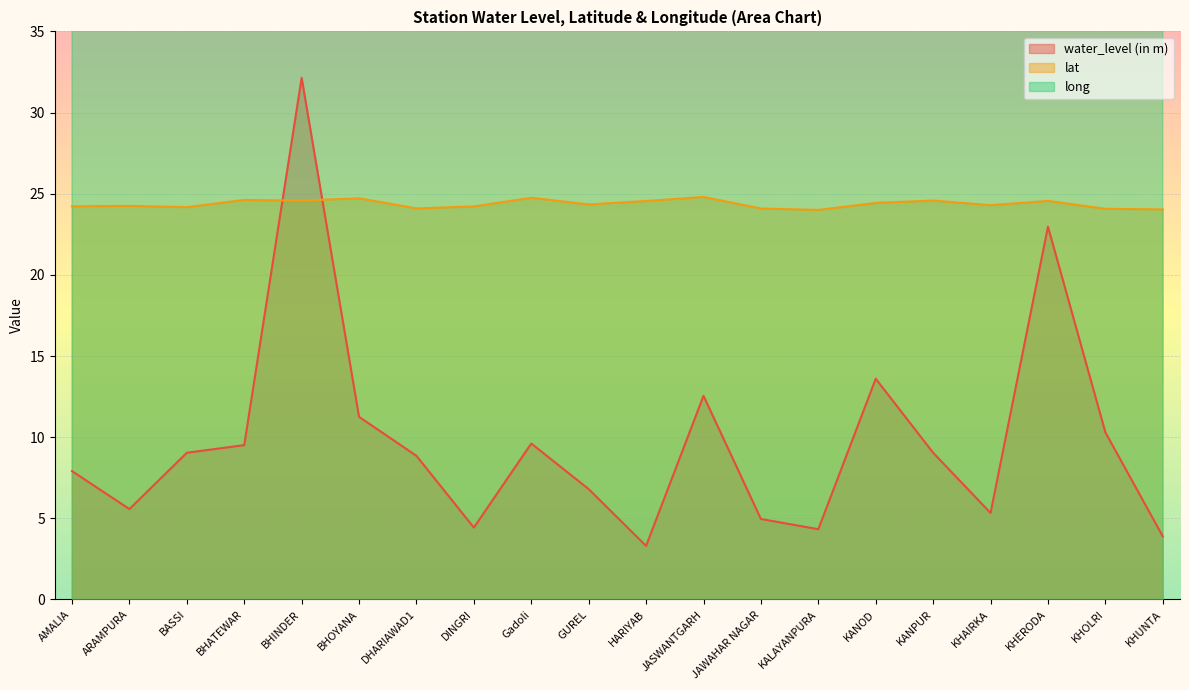

What is the average value of the long series?

74.0